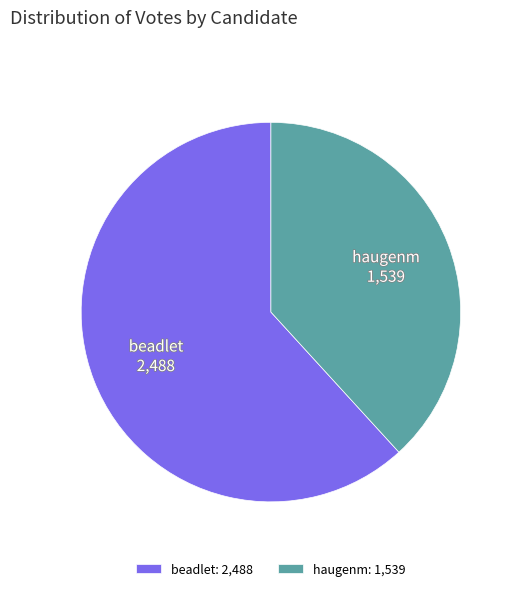

Is it true that haugenm is 38% of the pie?

True